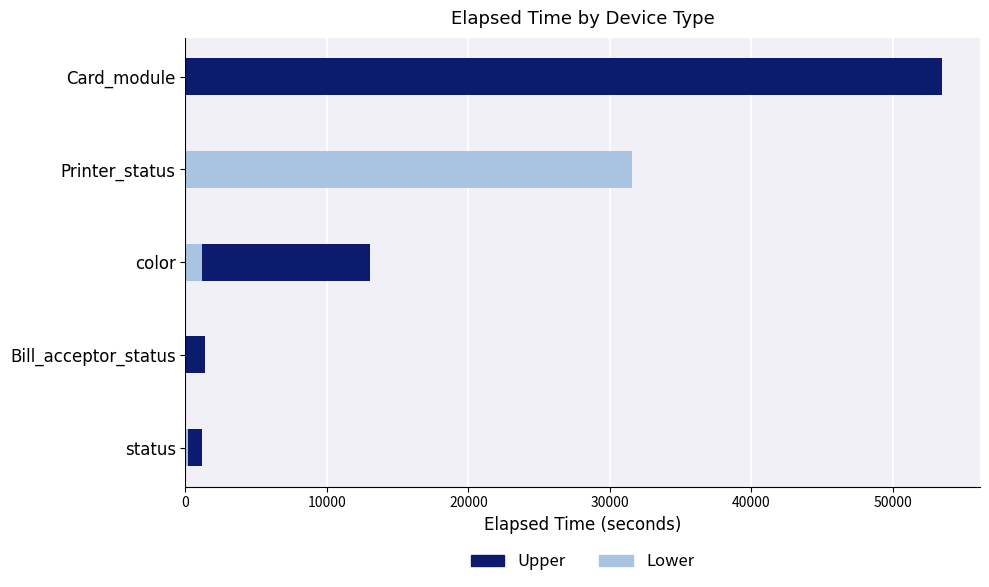

List the series in order of their peak value, highest first.

Upper, Lower